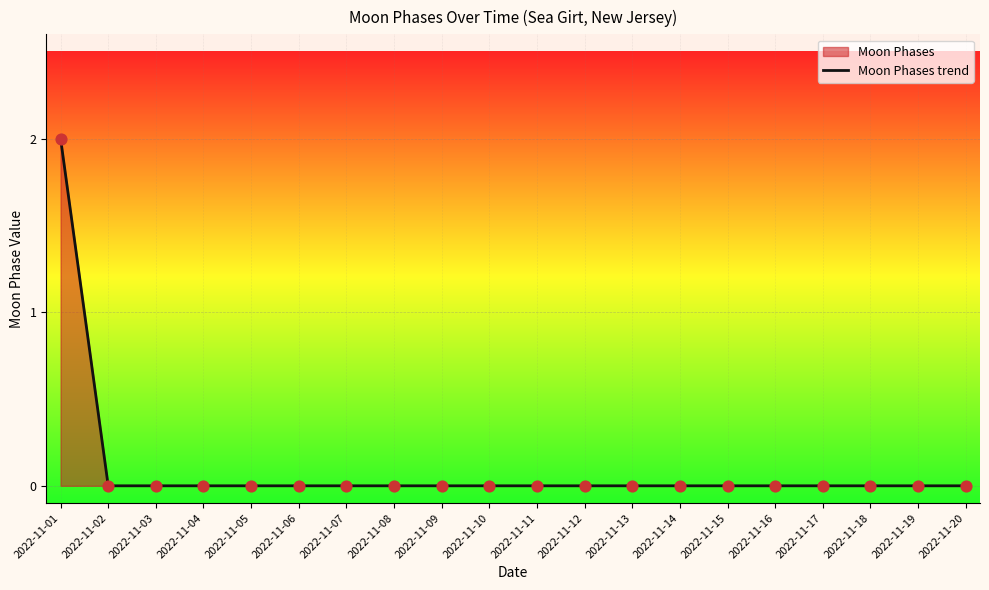

Which series reaches the minimum Y coordinate?

Moon Phases trend